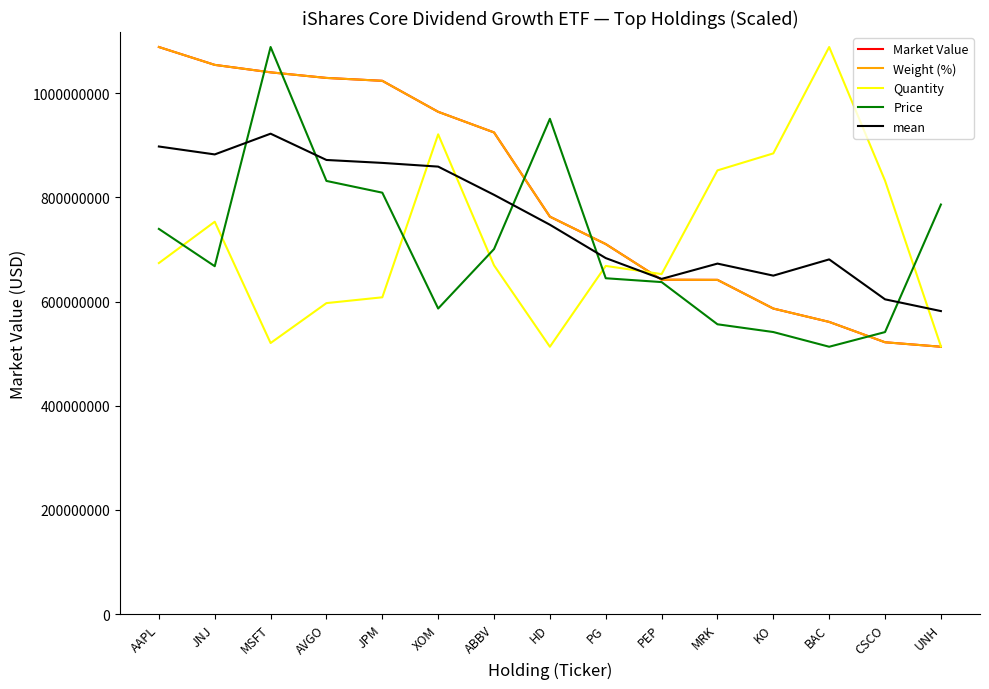

What is the smallest value displayed?

513187608.8